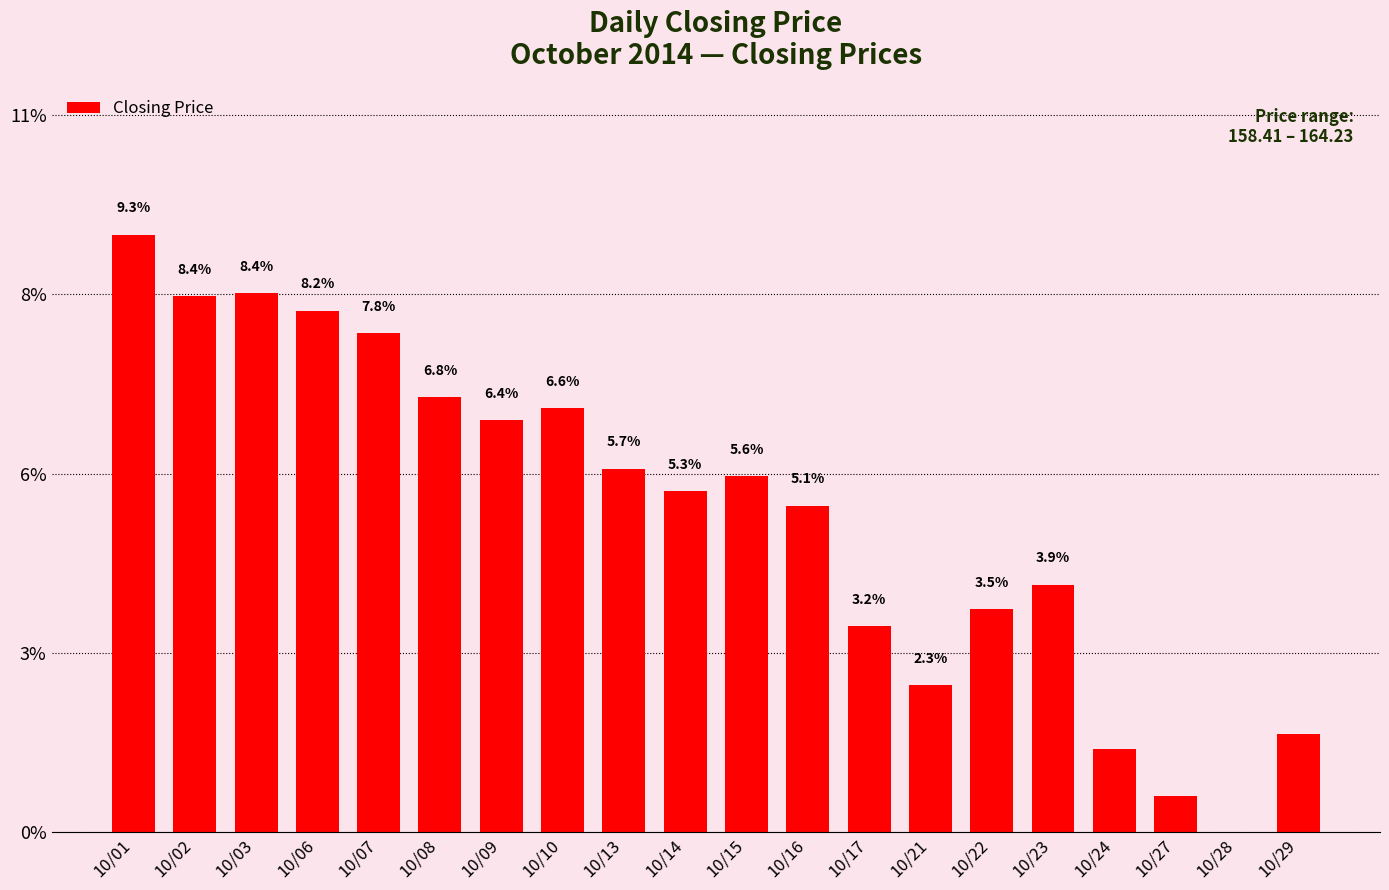

Are the bars horizontal?

No